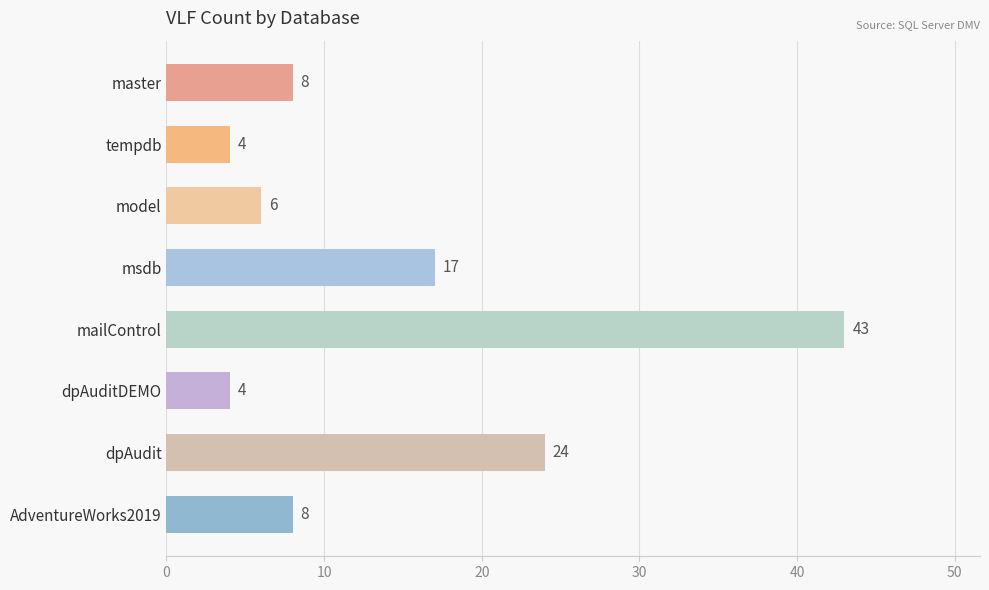

Reading top to bottom, list all the values displayed in this chart.

master=8	tempdb=4	model=6	msdb=17	mailControl=43	dpAuditDEMO=4	dpAudit=24	AdventureWorks2019=8